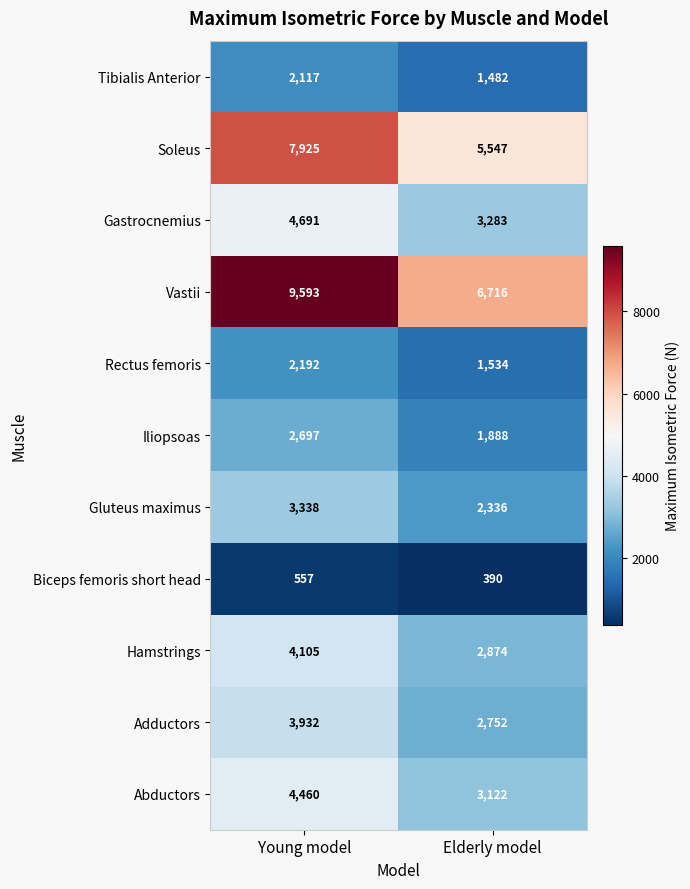

What is the difference between the maximum and minimum values in the Iliopsoas series?

809